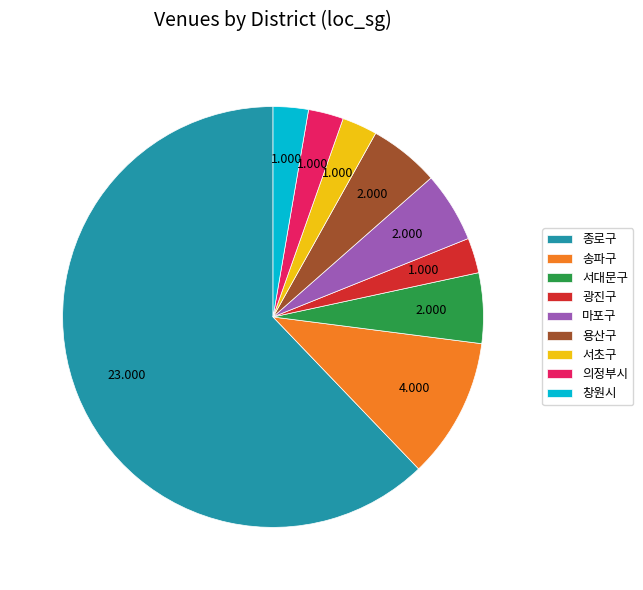

Is 송파구 the majority of the pie?

No